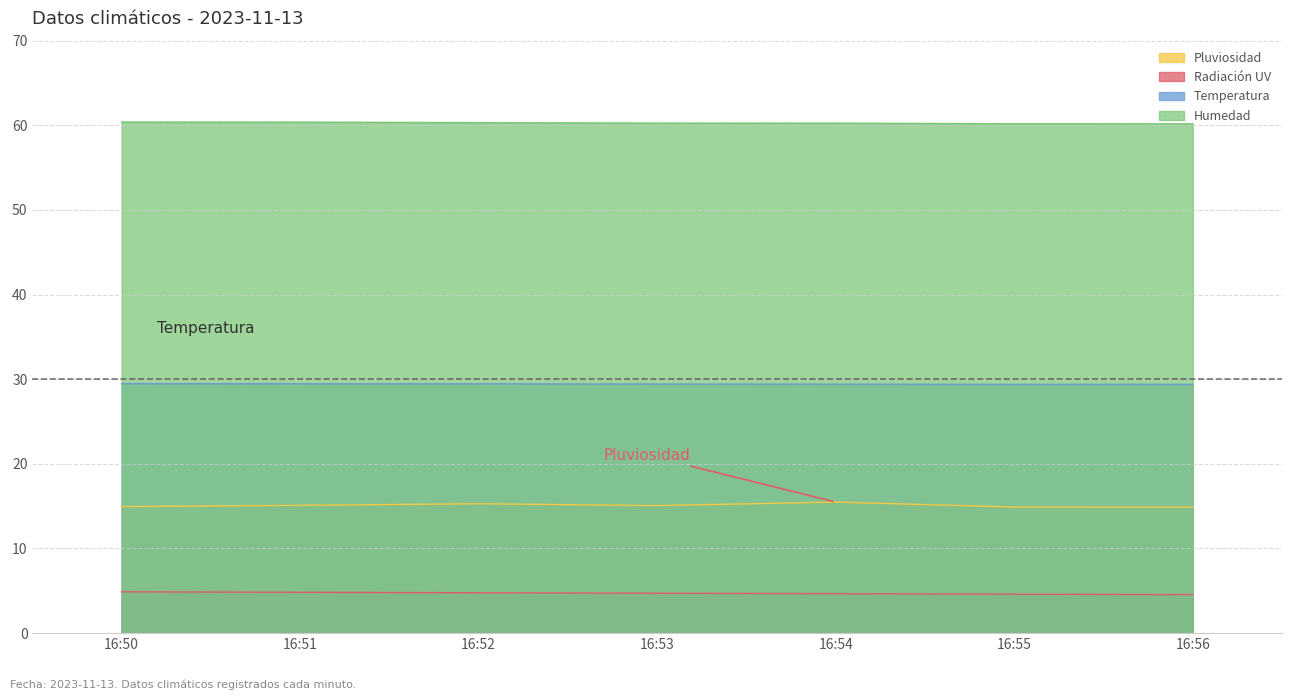

True or false: Humedad and Temperatura cross at least once.

False